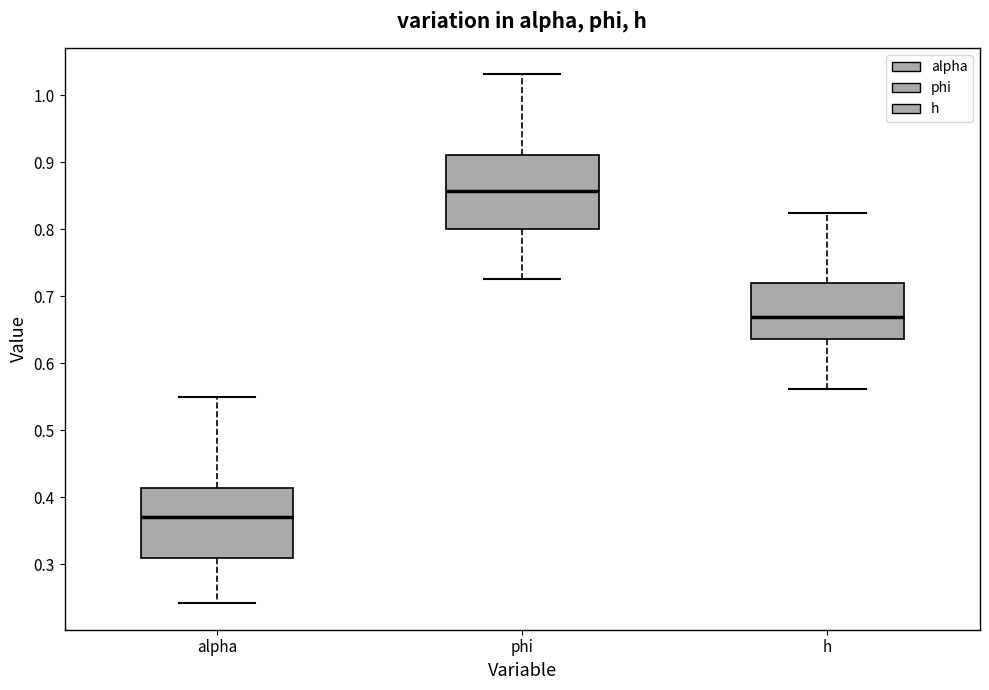

Reading left to right, read every box against the y-axis: the position of its median line, the range the box covers, and the ends of its whiskers. The values are not printed on the chart, so give them approximately, as read against the axis.

alpha: median 0.37, box 0.31 to 0.41, whiskers 0.24 to 0.55
phi: median 0.86, box 0.80 to 0.91, whiskers 0.73 to 1.03
h: median 0.67, box 0.64 to 0.72, whiskers 0.56 to 0.82